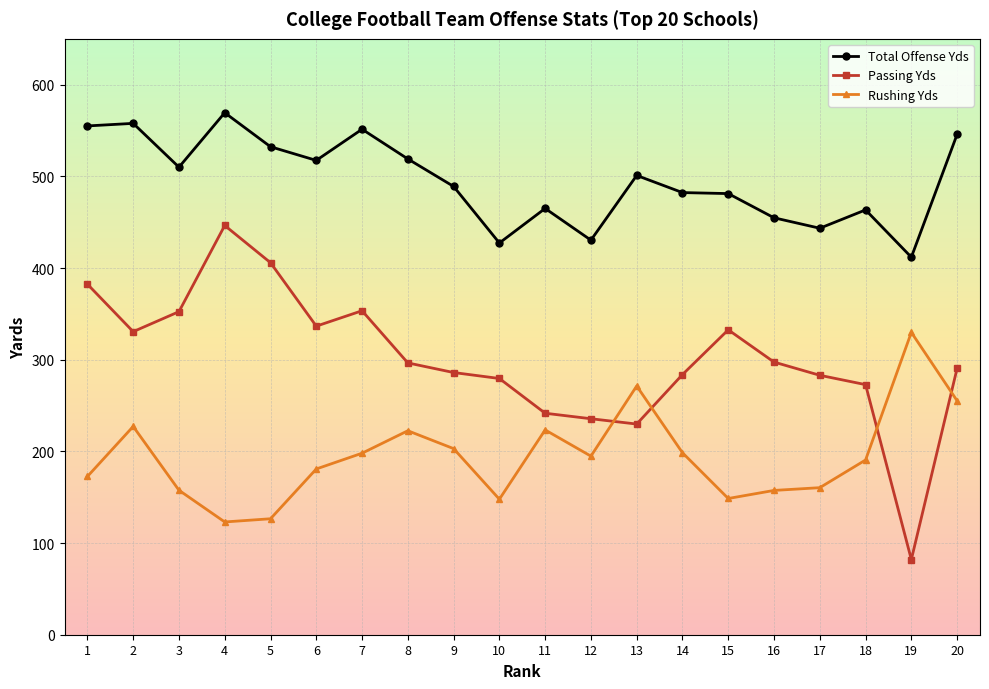

True or false: Passing Yds has a value of 188.0 at 20.

False